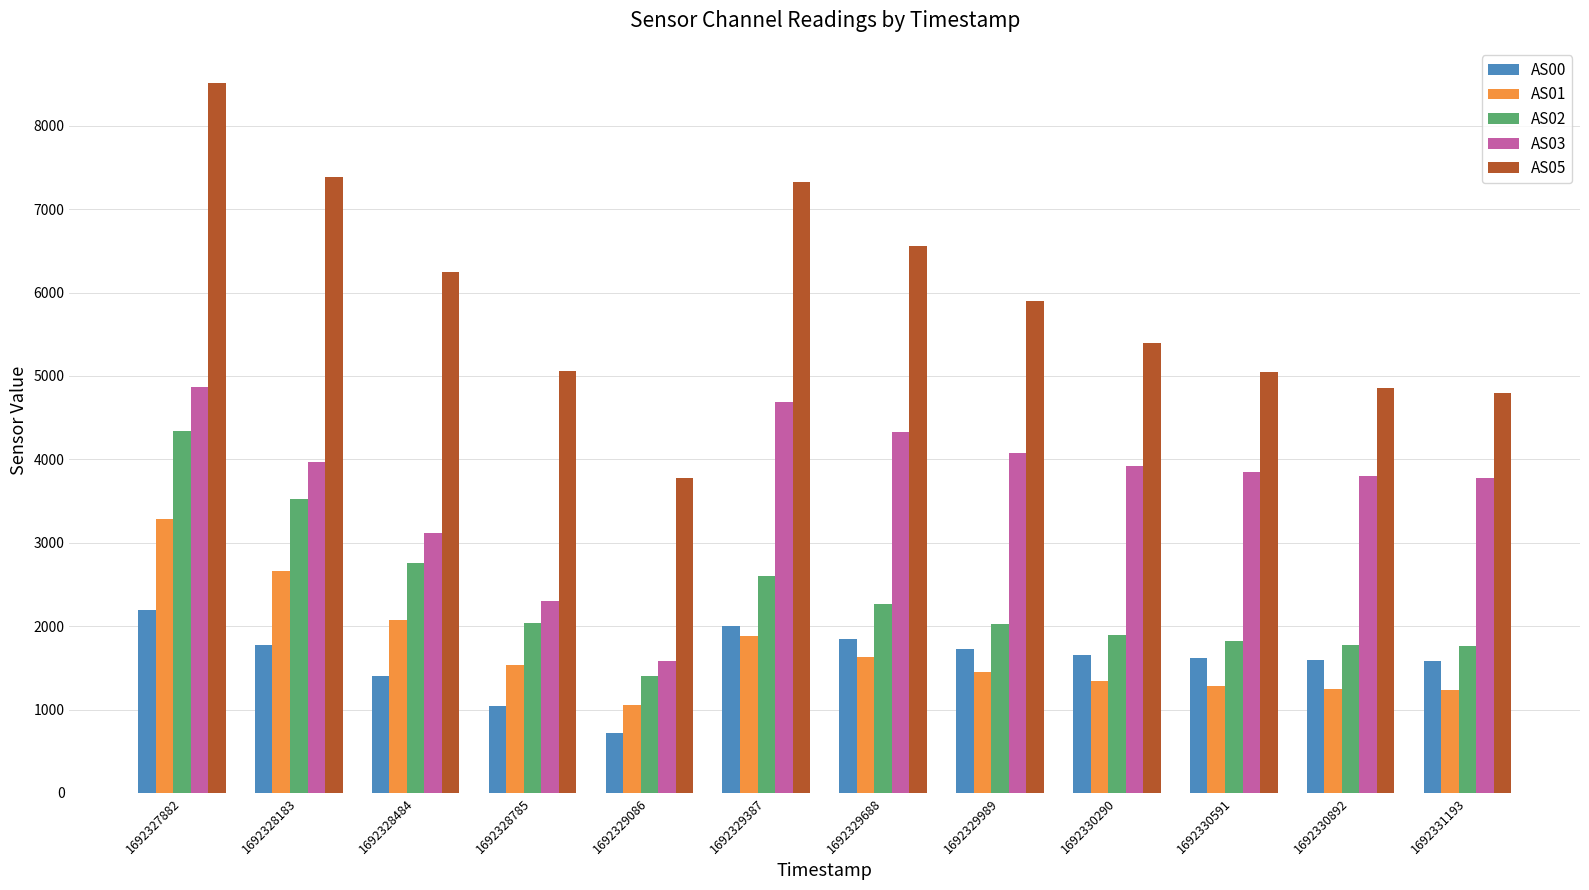

Rank the series at 1692330290 from lowest to highest value.

AS01, AS00, AS02, AS03, AS05